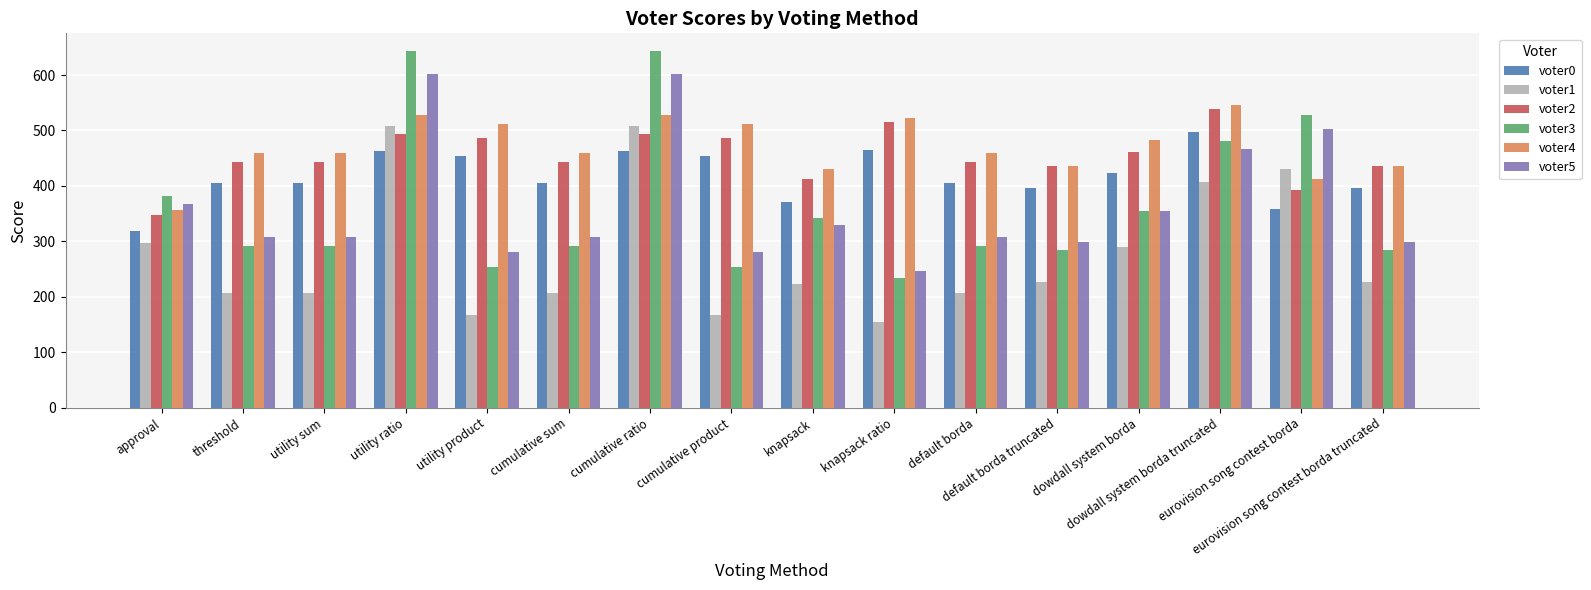

The value of voter2 at dowdall system borda truncated is 538. True or false?

True